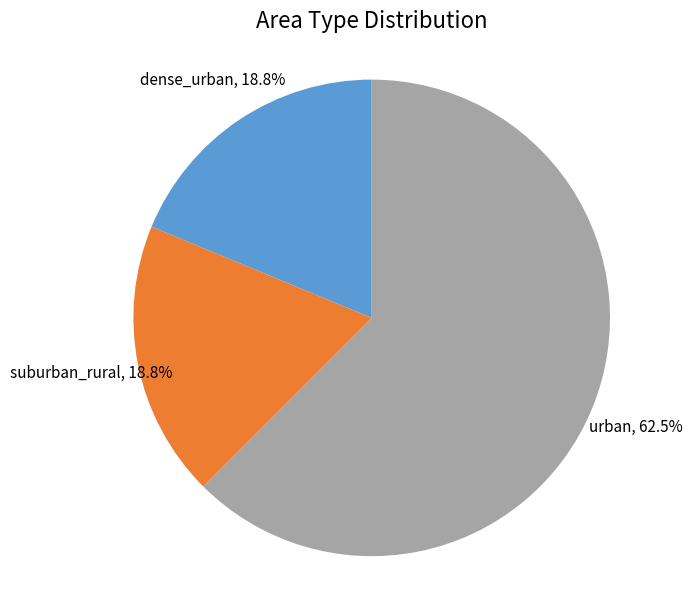

Is the sum of suburban_rural and urban greater than half?

Yes